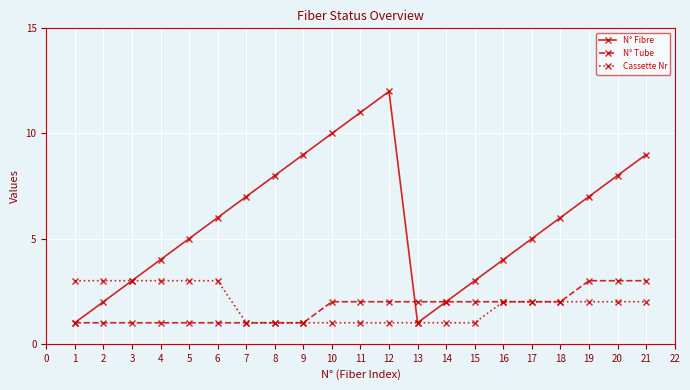

The value of N° Fibre at 14 is 2. True or false?

True